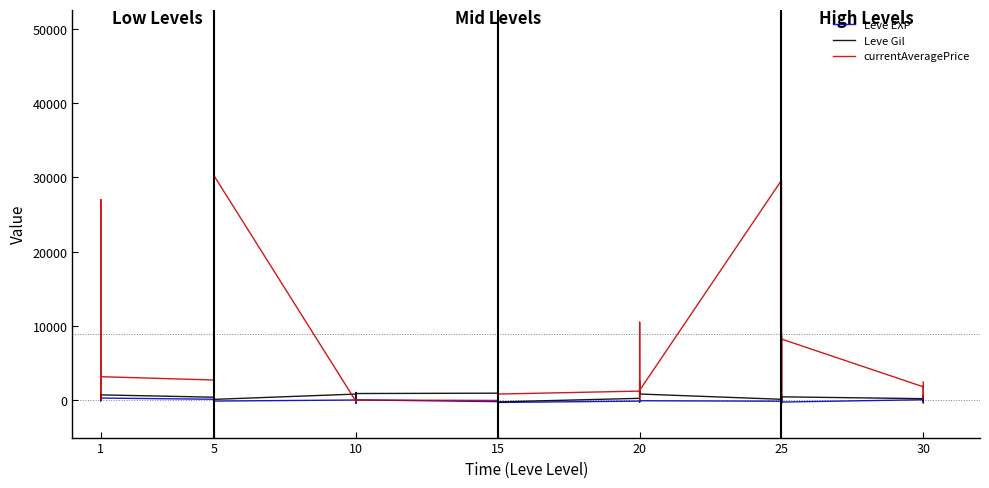

How many lines are shown in the chart?

3